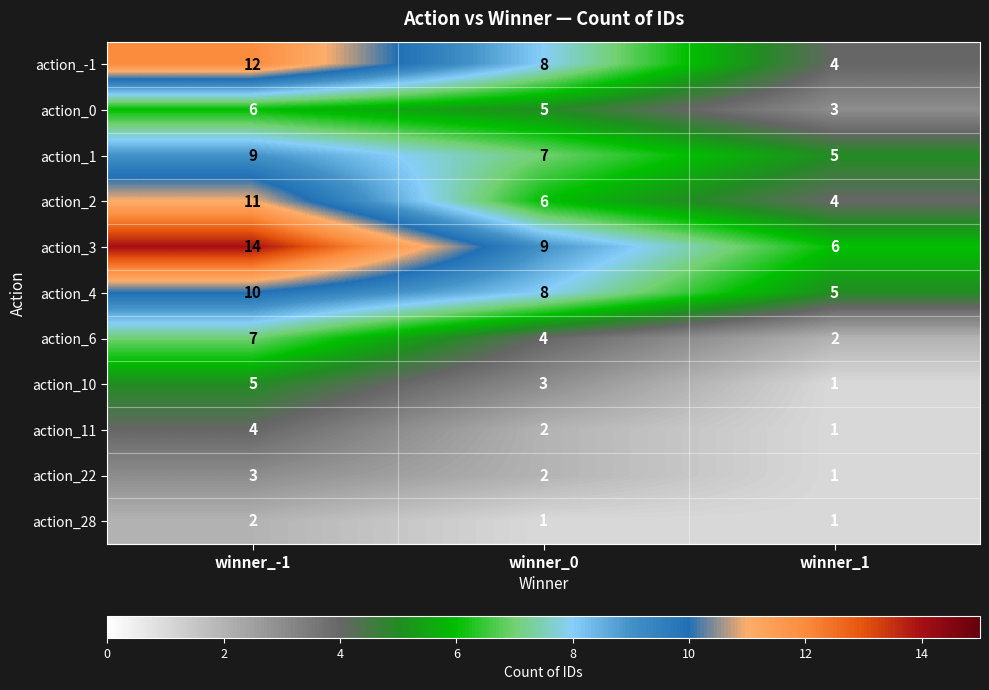

Which series changed the most between winner_0 and winner_1?

action_-1